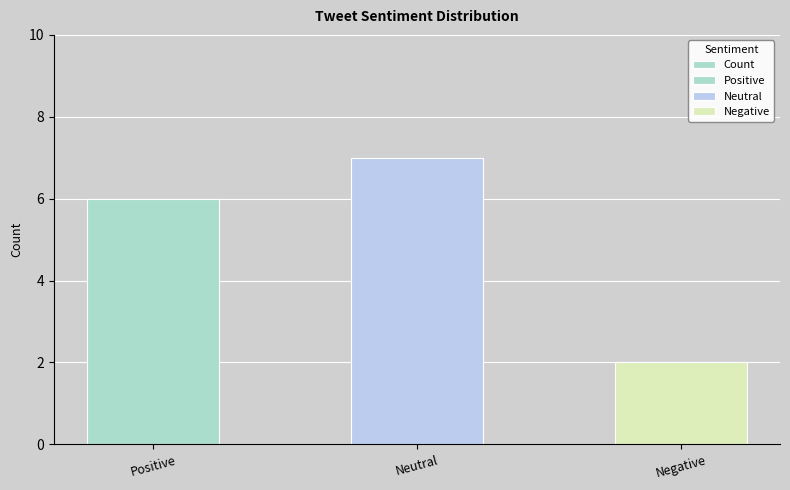

Approximately how many times larger is the value at Positive compared to Negative?

3.0